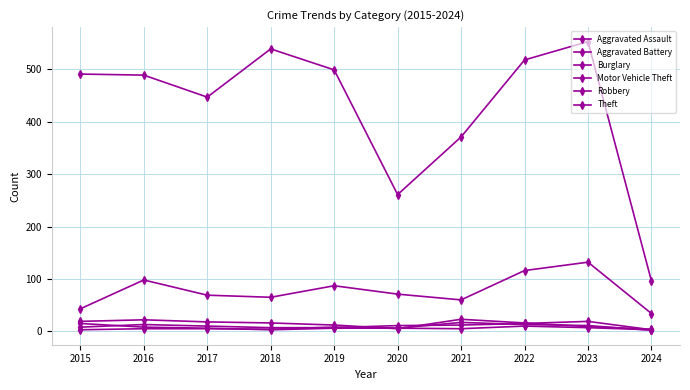

Does the chart have visible grid lines?

Yes